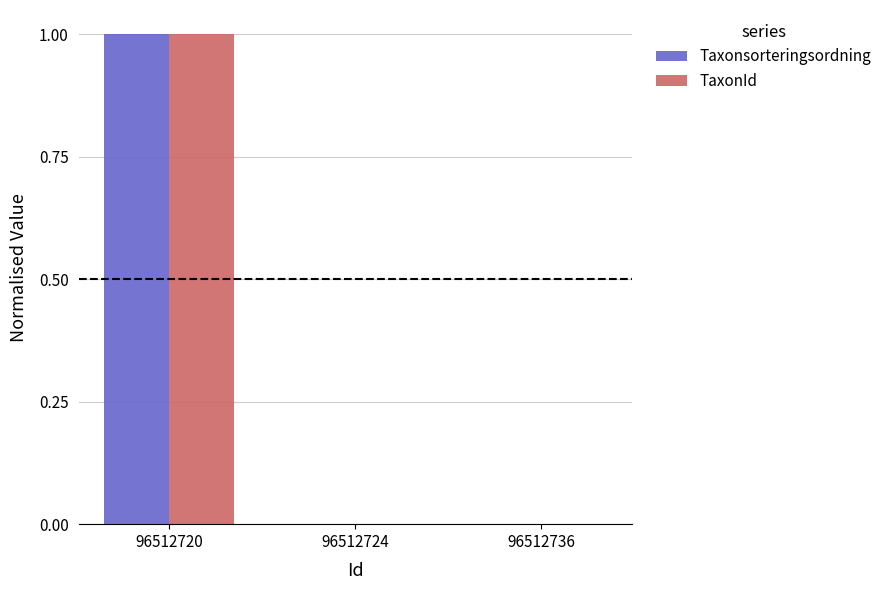

Does the chart contain stacked bars?

No